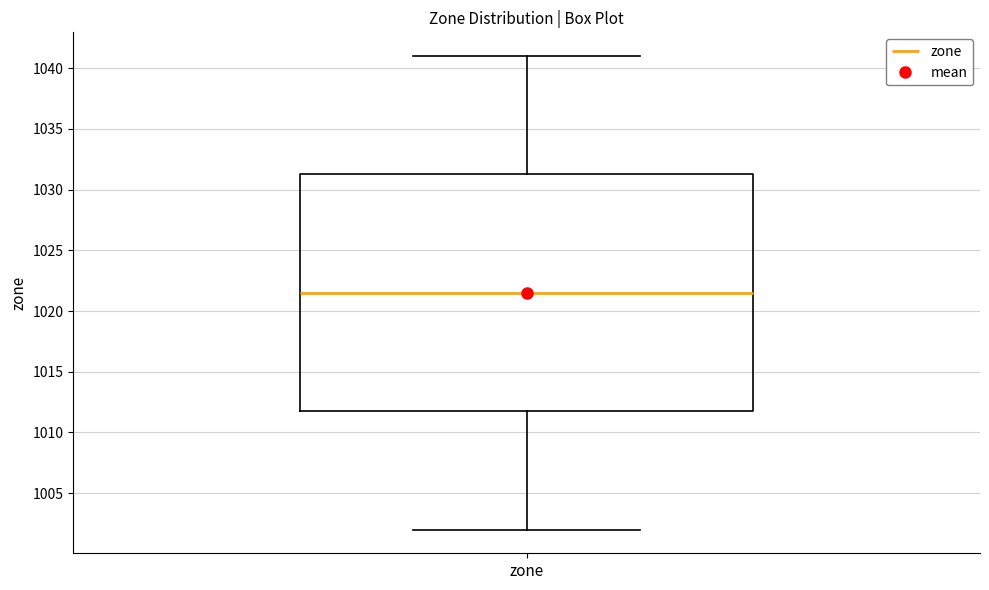

Where is the upper edge of the box for zone on the y-axis? The values are not printed on the chart, so give them approximately, as read against the axis.

1031.5